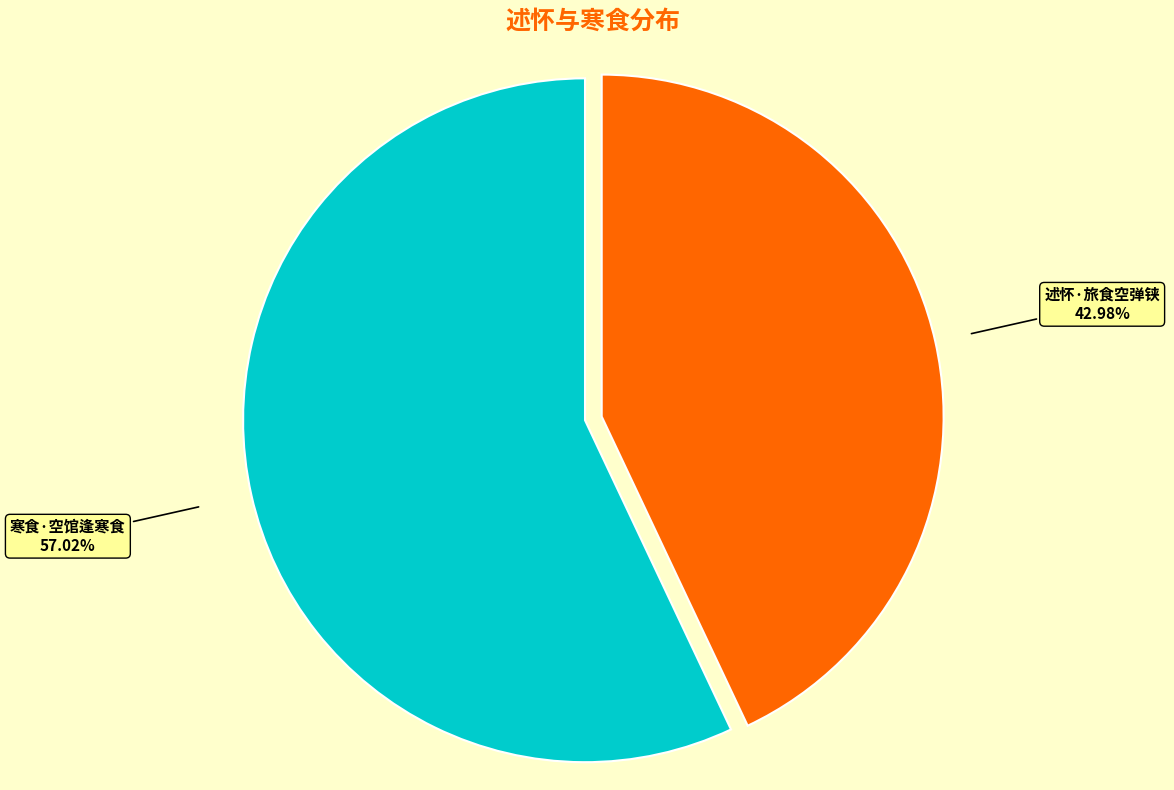

Approximately how many times larger is the value at 寒食·空馆逢寒食 compared to 述怀·旅食空弹铗?

1.3